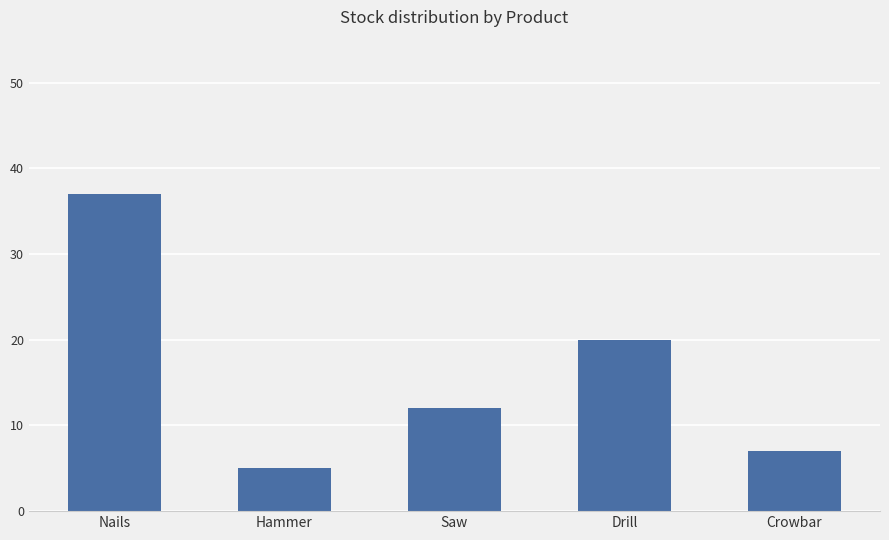

Reading right to left, extract all data points from this chart.

7	20	12	5	37